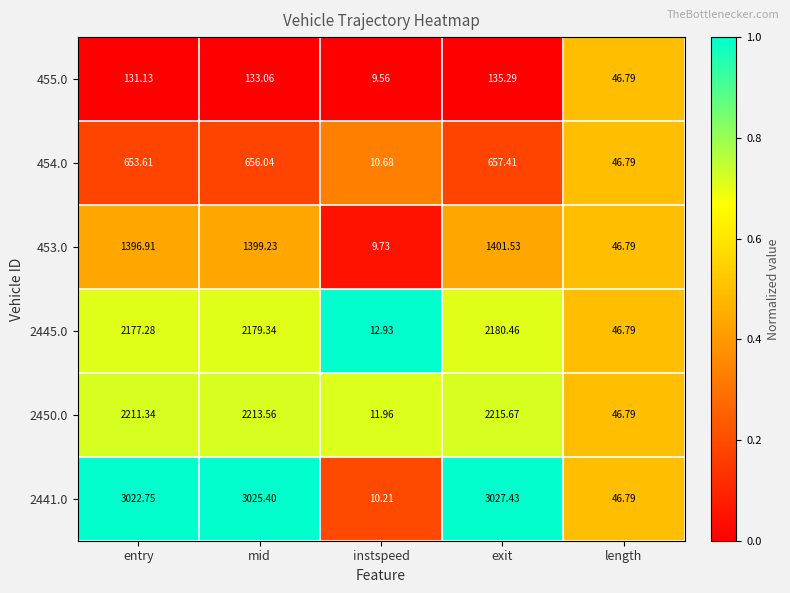

Which category has the highest value across all series?

exit